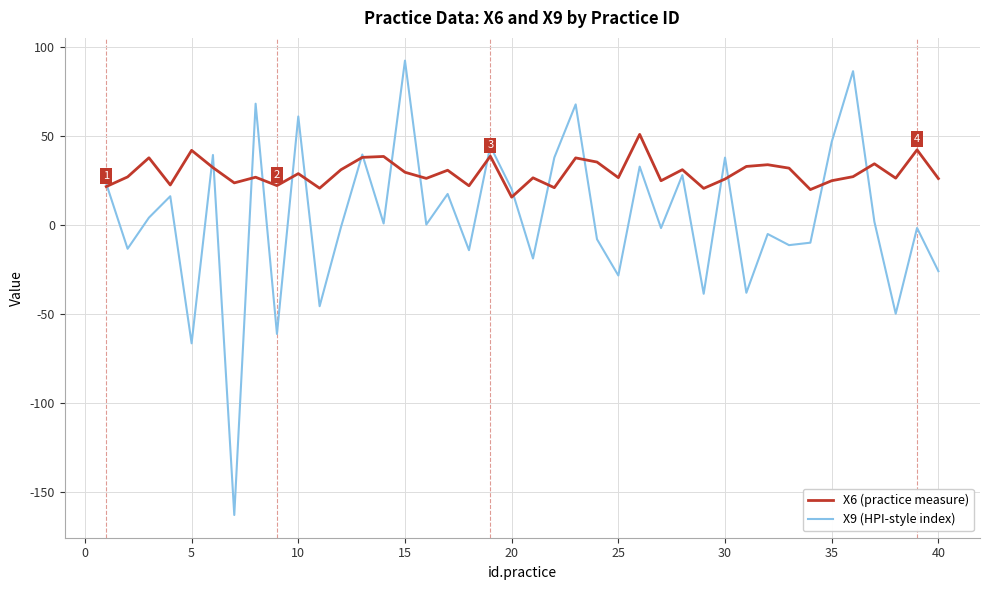

Which series has the largest range (max minus min)?

X9 (HPI-style index)